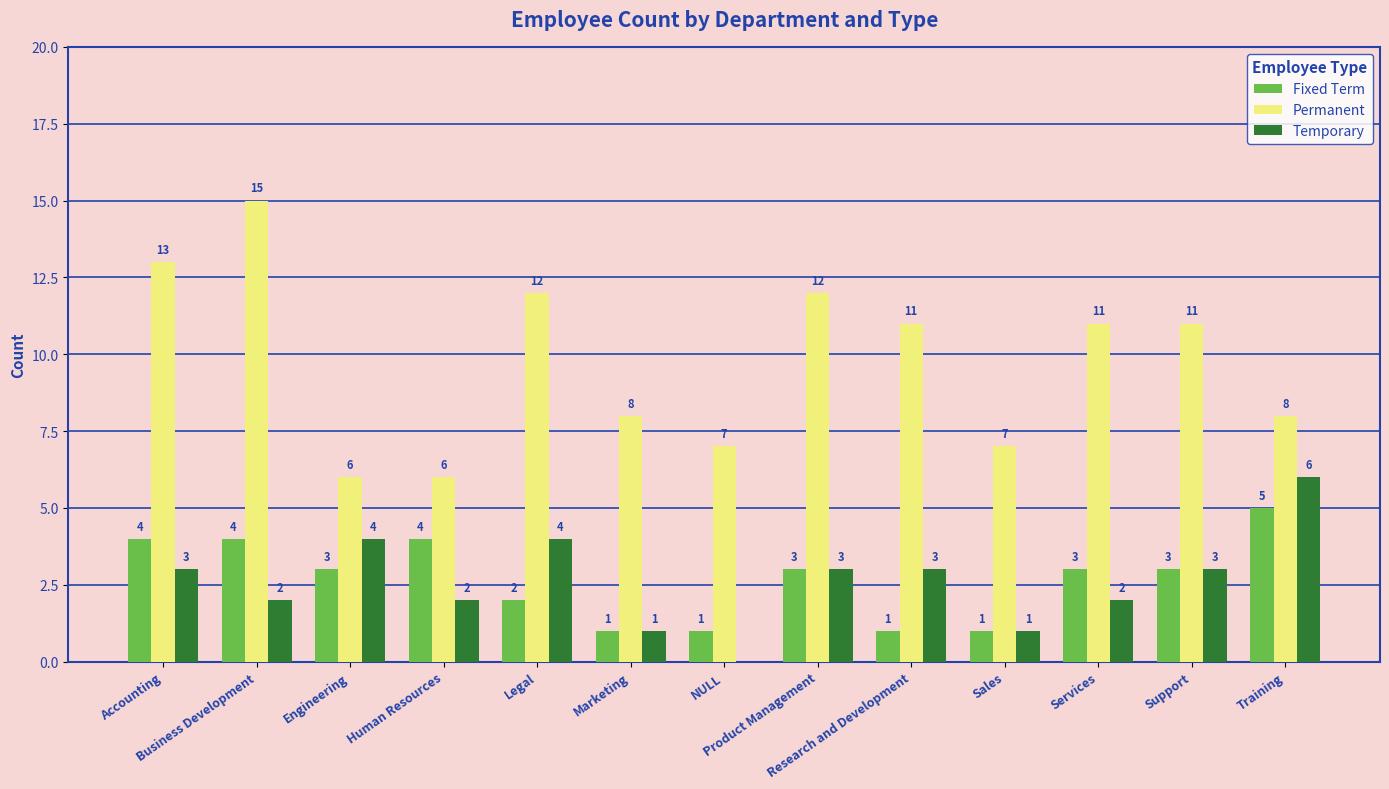

Which series has the largest range (max minus min)?

Permanent